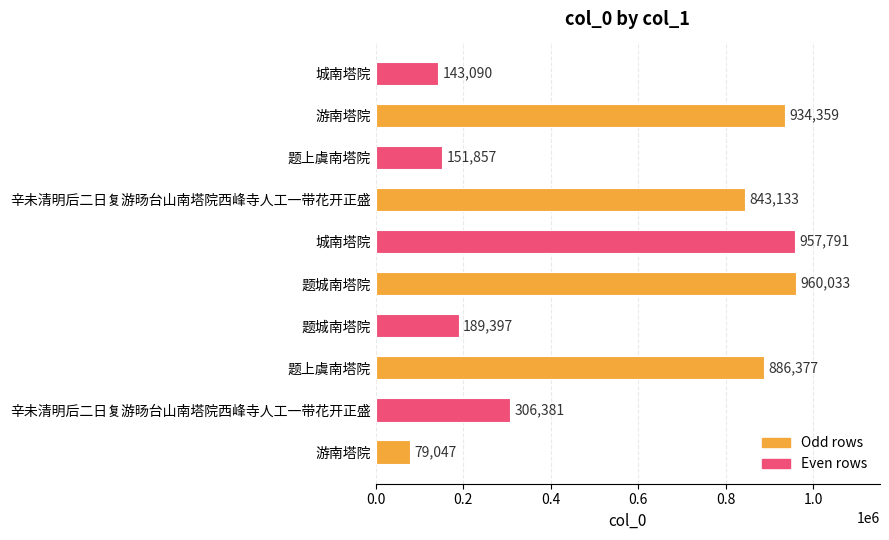

Does the chart contain stacked bars?

No